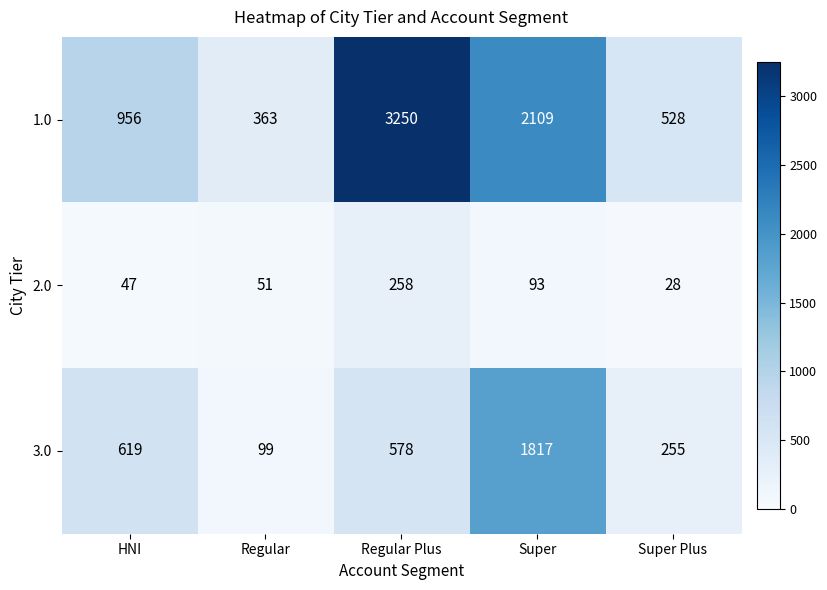

Reading left to right, transcribe all the data shown in this chart.

1.0: 956	363	3250	2109	528
2.0: 47	51	258	93	28
3.0: 619	99	578	1817	255